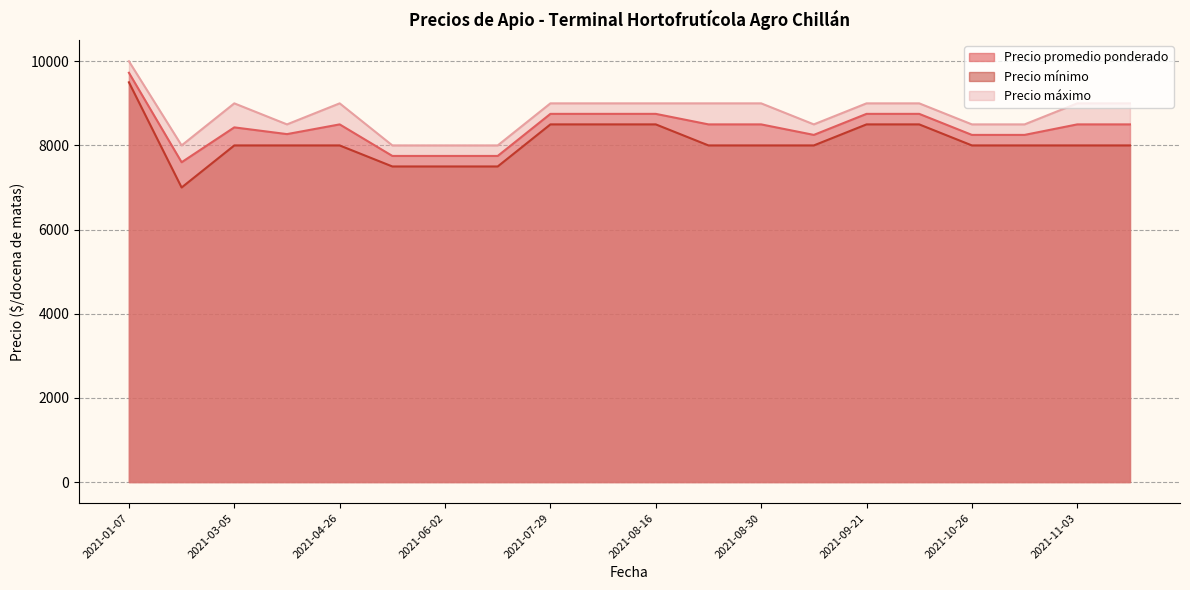

True or false: Precio mínimo and Precio promedio ponderado cross at least once.

False